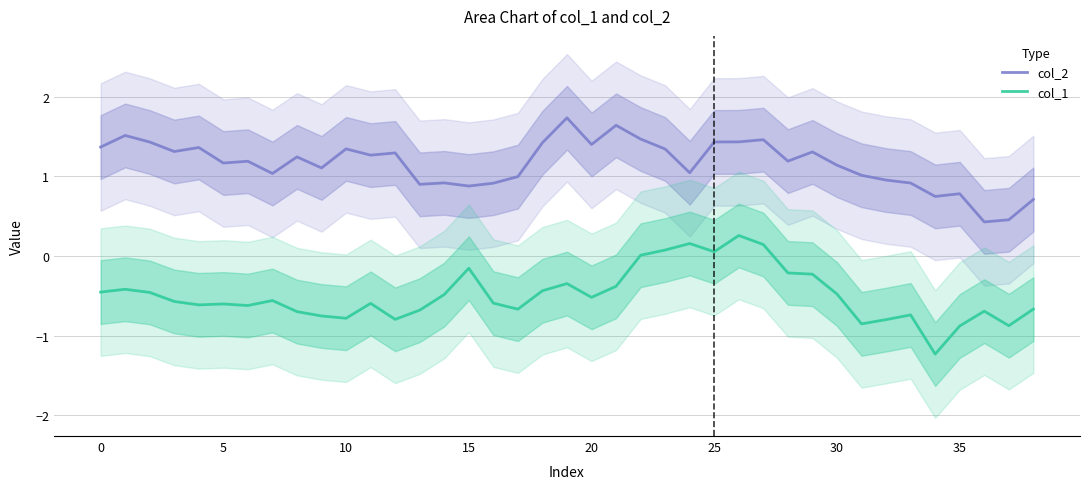

Rank the series by their maximum value, from highest to lowest.

col_2, col_1